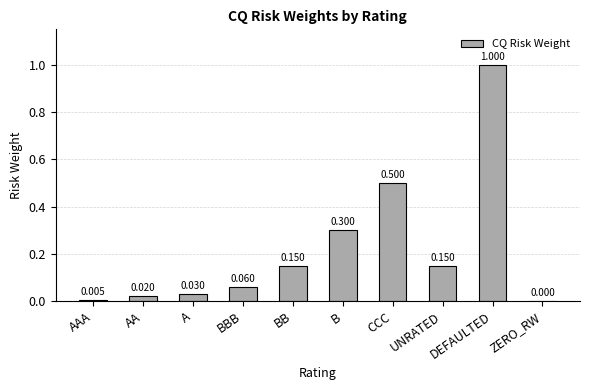

At which category does the chart reach its peak across all series?

DEFAULTED